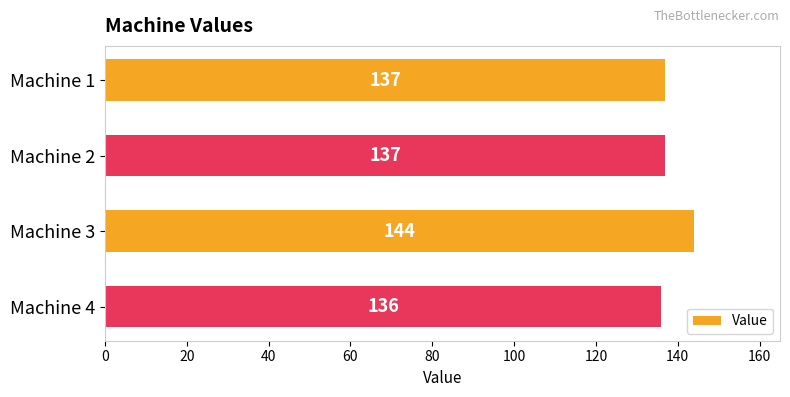

Count the number of data series in this chart.

1